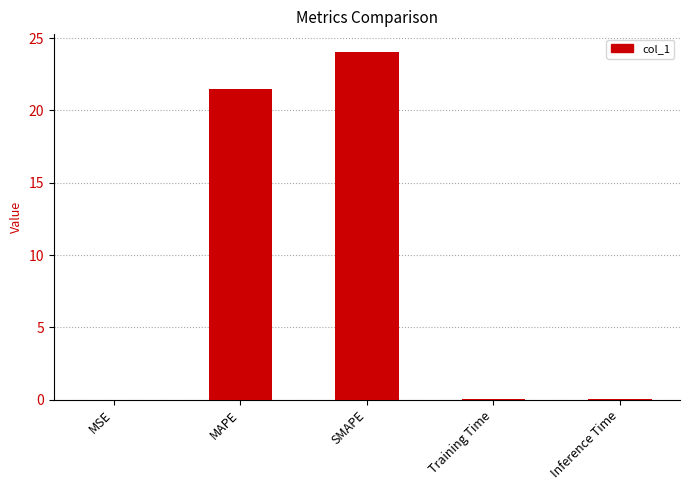

At which label is the value closest to 12?

MAPE